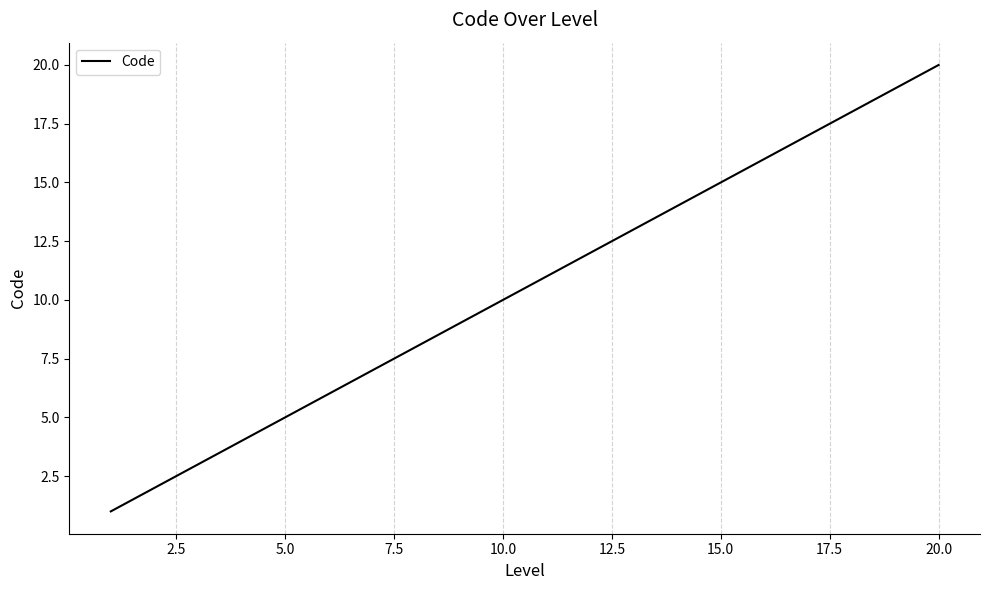

True or false: the data has more than 2 interior local peaks.

False